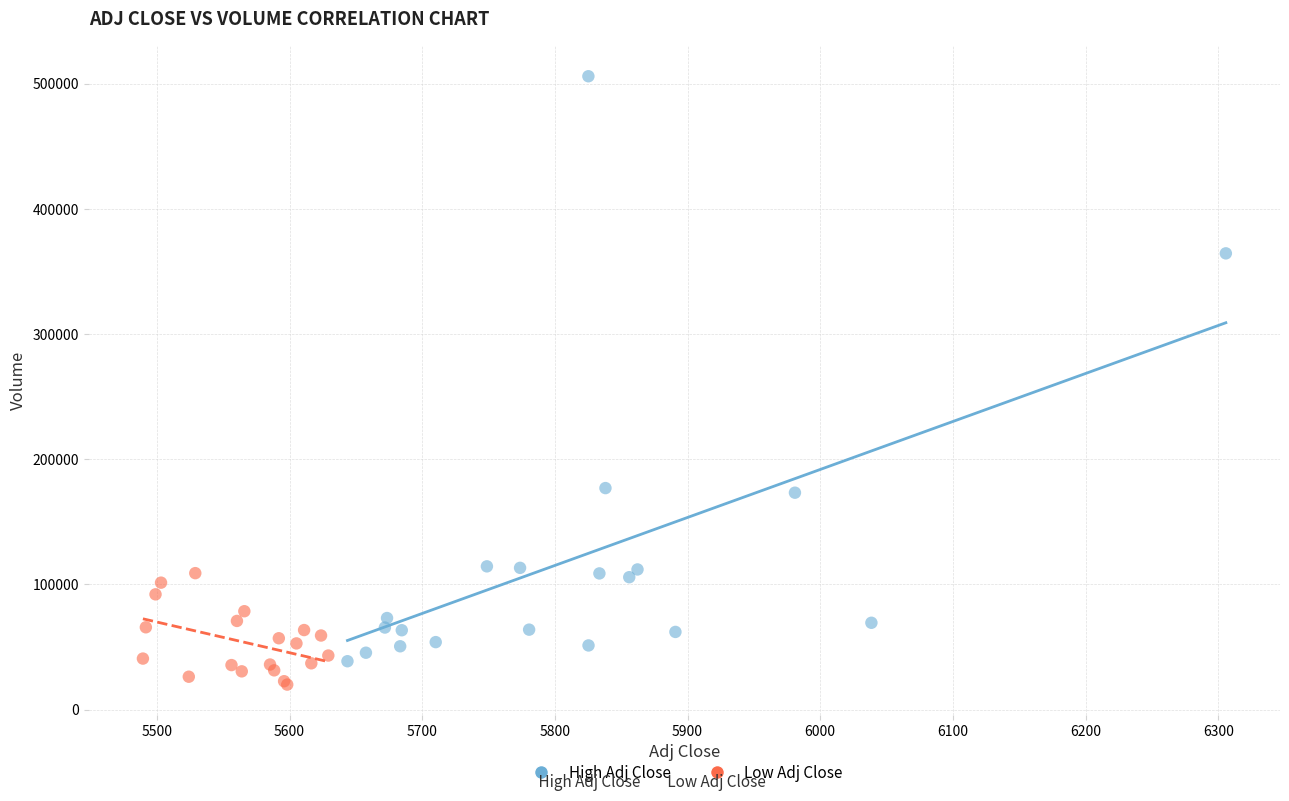

Which series contains the lowest Y value?

Low Adj Close